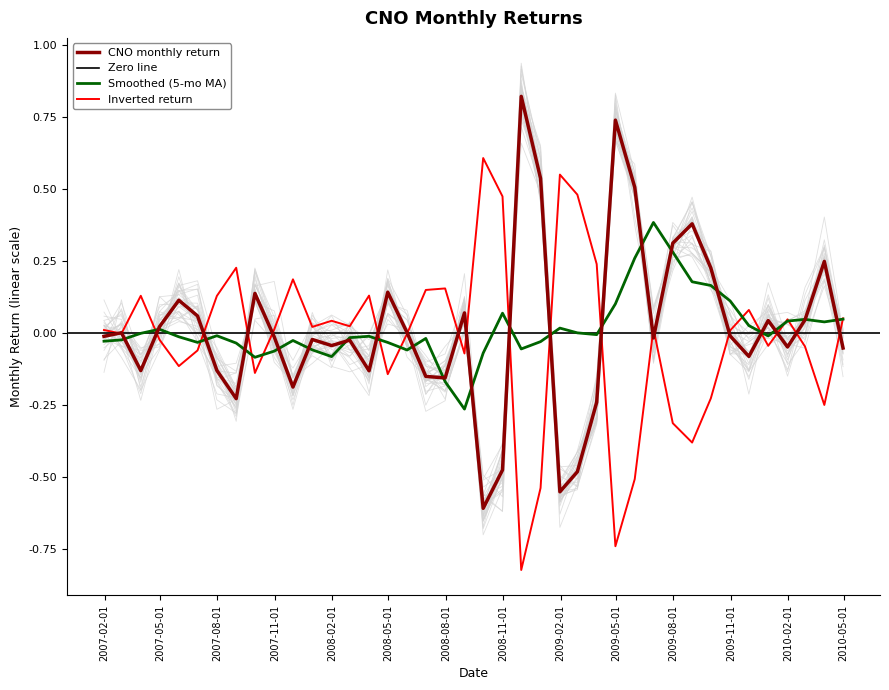

Does the chart have visible grid lines?

No